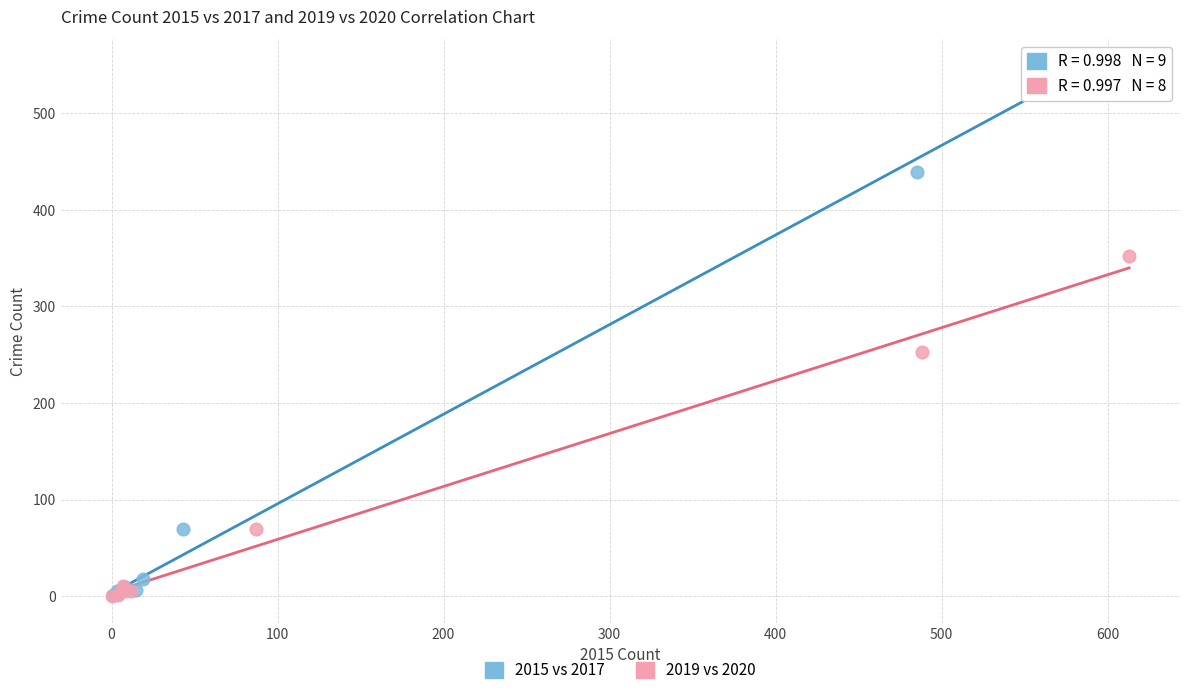

Which series has the widest spread of Y values?

2015 vs 2017